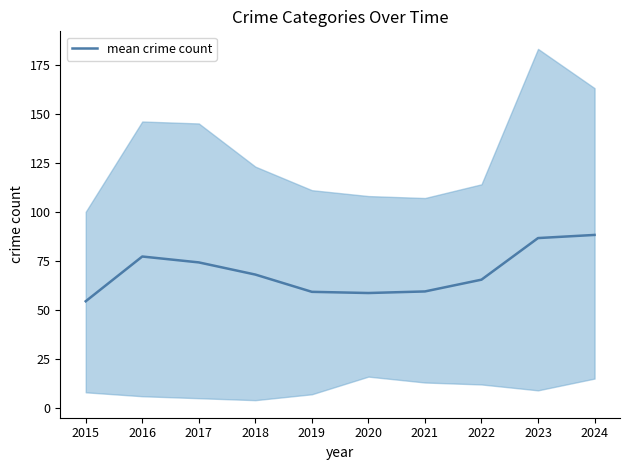

Reading right to left, what are all the values shown in this chart?

88.2	86.6	65.4	59.4	58.6	59.2	68.0	74.2	77.2	54.4